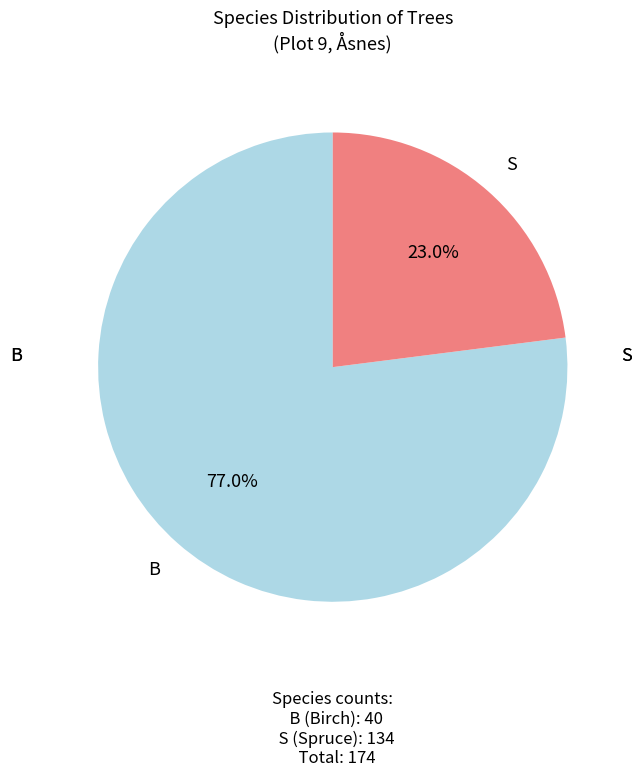

To the nearest percent, what is the combined percentage of B and S?

100%